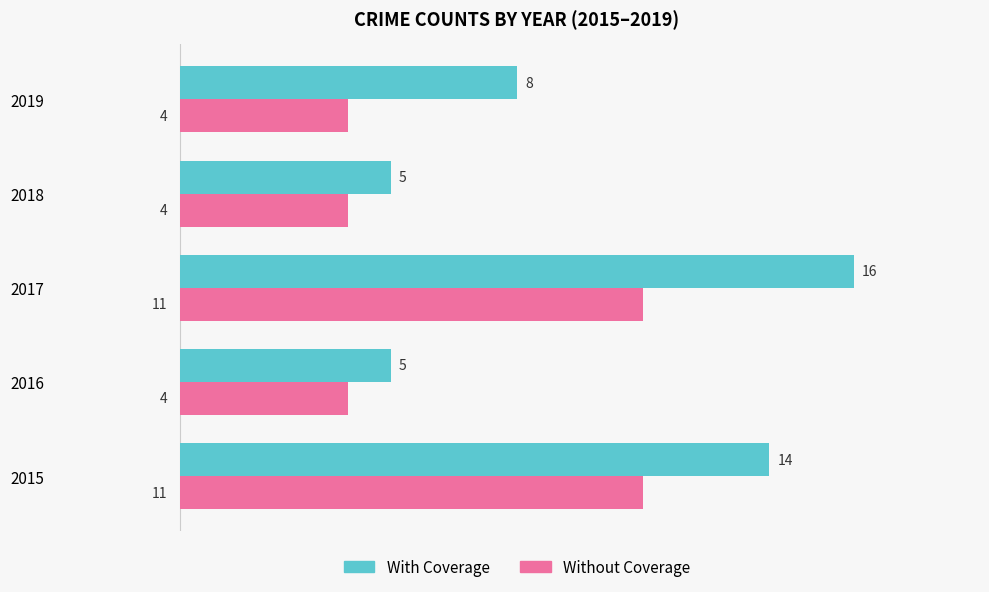

What is the smallest value displayed?

4